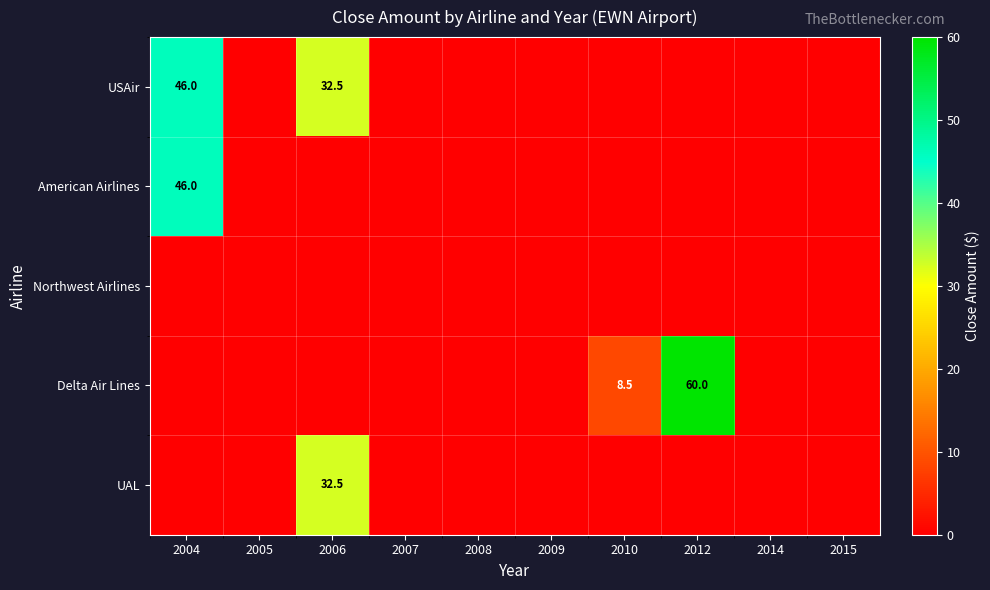

Count the number of data series in this chart.

5